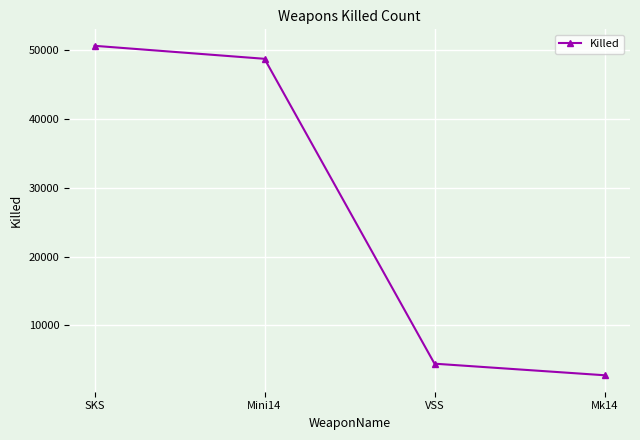

Reading right to left, what are all the values shown in this chart?

2761	4442	48738	50626